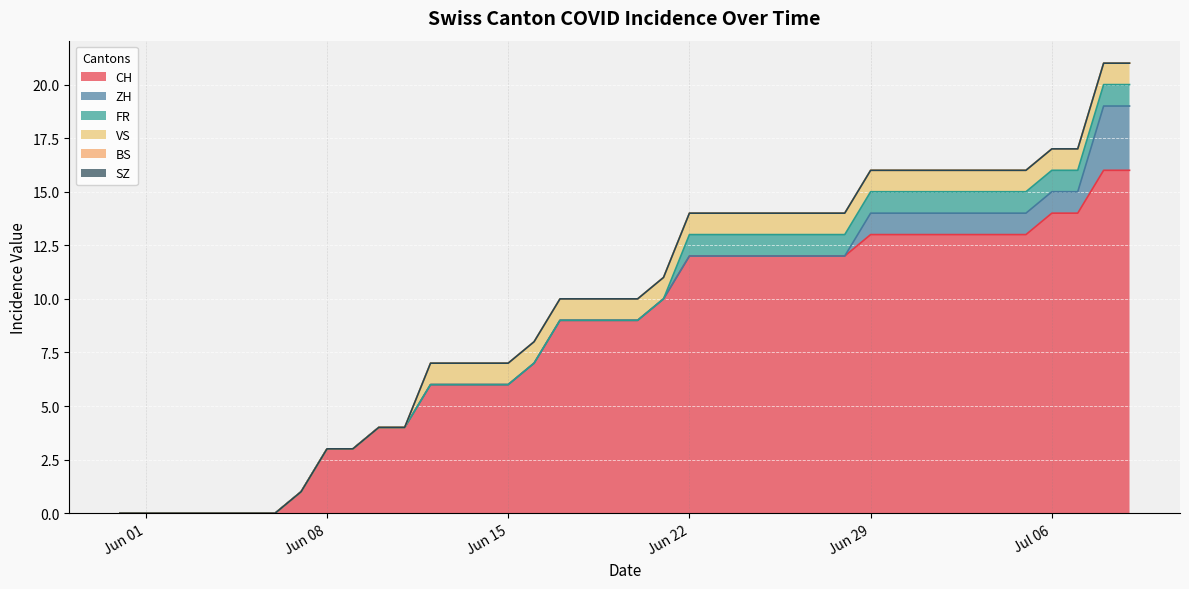

Reading left to right, transcribe all the data shown in this chart.

CH: 2020-05-31=0	2020-06-01=0	2020-06-02=0	2020-06-03=0	2020-06-04=0	2020-06-05=0	2020-06-06=0	2020-06-07=1	2020-06-08=3	2020-06-09=3	2020-06-10=4	2020-06-11=4	2020-06-12=6	2020-06-13=6	2020-06-14=6	2020-06-15=6	2020-06-16=7	2020-06-17=9	2020-06-18=9	2020-06-19=9	2020-06-20=9	2020-06-21=10	2020-06-22=12	2020-06-23=12	2020-06-24=12	2020-06-25=12	2020-06-26=12	2020-06-27=12	2020-06-28=12	2020-06-29=13	2020-06-30=13	2020-07-01=13	2020-07-02=13	2020-07-03=13	2020-07-04=13	2020-07-05=13	2020-07-06=14	2020-07-07=14	2020-07-08=16	2020-07-09=16
ZH: 2020-05-31=0	2020-06-01=0	2020-06-02=0	2020-06-03=0	2020-06-04=0	2020-06-05=0	2020-06-06=0	2020-06-07=0	2020-06-08=0	2020-06-09=0	2020-06-10=0	2020-06-11=0	2020-06-12=0	2020-06-13=0	2020-06-14=0	2020-06-15=0	2020-06-16=0	2020-06-17=0	2020-06-18=0	2020-06-19=0	2020-06-20=0	2020-06-21=0	2020-06-22=0	2020-06-23=0	2020-06-24=0	2020-06-25=0	2020-06-26=0	2020-06-27=0	2020-06-28=0	2020-06-29=1	2020-06-30=1	2020-07-01=1	2020-07-02=1	2020-07-03=1	2020-07-04=1	2020-07-05=1	2020-07-06=1	2020-07-07=1	2020-07-08=3	2020-07-09=3
FR: 2020-05-31=0	2020-06-01=0	2020-06-02=0	2020-06-03=0	2020-06-04=0	2020-06-05=0	2020-06-06=0	2020-06-07=0	2020-06-08=0	2020-06-09=0	2020-06-10=0	2020-06-11=0	2020-06-12=0	2020-06-13=0	2020-06-14=0	2020-06-15=0	2020-06-16=0	2020-06-17=0	2020-06-18=0	2020-06-19=0	2020-06-20=0	2020-06-21=0	2020-06-22=1	2020-06-23=1	2020-06-24=1	2020-06-25=1	2020-06-26=1	2020-06-27=1	2020-06-28=1	2020-06-29=1	2020-06-30=1	2020-07-01=1	2020-07-02=1	2020-07-03=1	2020-07-04=1	2020-07-05=1	2020-07-06=1	2020-07-07=1	2020-07-08=1	2020-07-09=1
VS: 2020-05-31=0	2020-06-01=0	2020-06-02=0	2020-06-03=0	2020-06-04=0	2020-06-05=0	2020-06-06=0	2020-06-07=0	2020-06-08=0	2020-06-09=0	2020-06-10=0	2020-06-11=0	2020-06-12=1	2020-06-13=1	2020-06-14=1	2020-06-15=1	2020-06-16=1	2020-06-17=1	2020-06-18=1	2020-06-19=1	2020-06-20=1	2020-06-21=1	2020-06-22=1	2020-06-23=1	2020-06-24=1	2020-06-25=1	2020-06-26=1	2020-06-27=1	2020-06-28=1	2020-06-29=1	2020-06-30=1	2020-07-01=1	2020-07-02=1	2020-07-03=1	2020-07-04=1	2020-07-05=1	2020-07-06=1	2020-07-07=1	2020-07-08=1	2020-07-09=1
BS: 2020-05-31=0	2020-06-01=0	2020-06-02=0	2020-06-03=0	2020-06-04=0	2020-06-05=0	2020-06-06=0	2020-06-07=0	2020-06-08=0	2020-06-09=0	2020-06-10=0	2020-06-11=0	2020-06-12=0	2020-06-13=0	2020-06-14=0	2020-06-15=0	2020-06-16=0	2020-06-17=0	2020-06-18=0	2020-06-19=0	2020-06-20=0	2020-06-21=0	2020-06-22=0	2020-06-23=0	2020-06-24=0	2020-06-25=0	2020-06-26=0	2020-06-27=0	2020-06-28=0	2020-06-29=0	2020-06-30=0	2020-07-01=0	2020-07-02=0	2020-07-03=0	2020-07-04=0	2020-07-05=0	2020-07-06=0	2020-07-07=0	2020-07-08=0	2020-07-09=0
SZ: 2020-05-31=0	2020-06-01=0	2020-06-02=0	2020-06-03=0	2020-06-04=0	2020-06-05=0	2020-06-06=0	2020-06-07=0	2020-06-08=0	2020-06-09=0	2020-06-10=0	2020-06-11=0	2020-06-12=0	2020-06-13=0	2020-06-14=0	2020-06-15=0	2020-06-16=0	2020-06-17=0	2020-06-18=0	2020-06-19=0	2020-06-20=0	2020-06-21=0	2020-06-22=0	2020-06-23=0	2020-06-24=0	2020-06-25=0	2020-06-26=0	2020-06-27=0	2020-06-28=0	2020-06-29=0	2020-06-30=0	2020-07-01=0	2020-07-02=0	2020-07-03=0	2020-07-04=0	2020-07-05=0	2020-07-06=0	2020-07-07=0	2020-07-08=0	2020-07-09=0